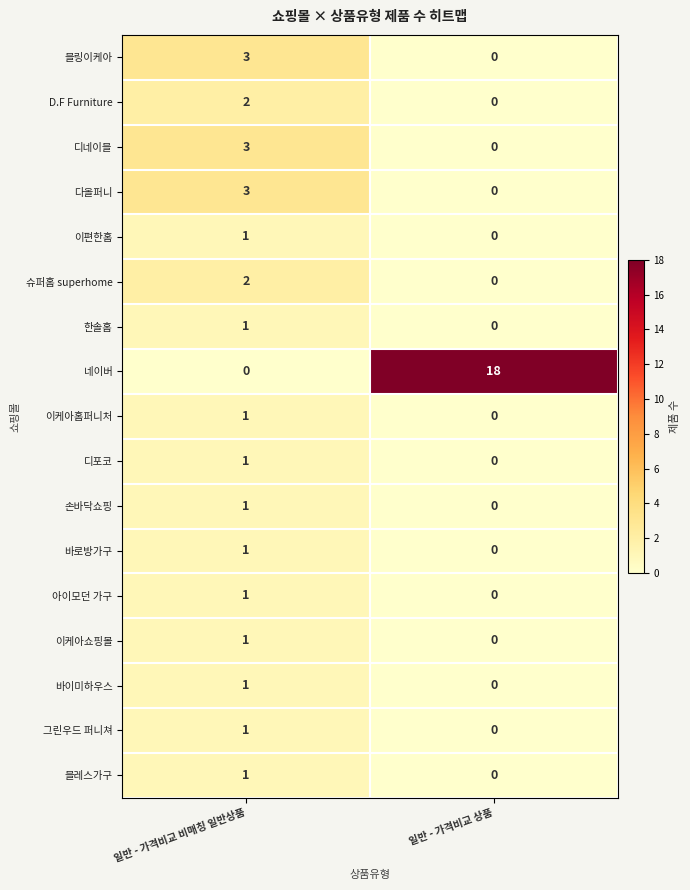

How many series are shown in this chart?

17